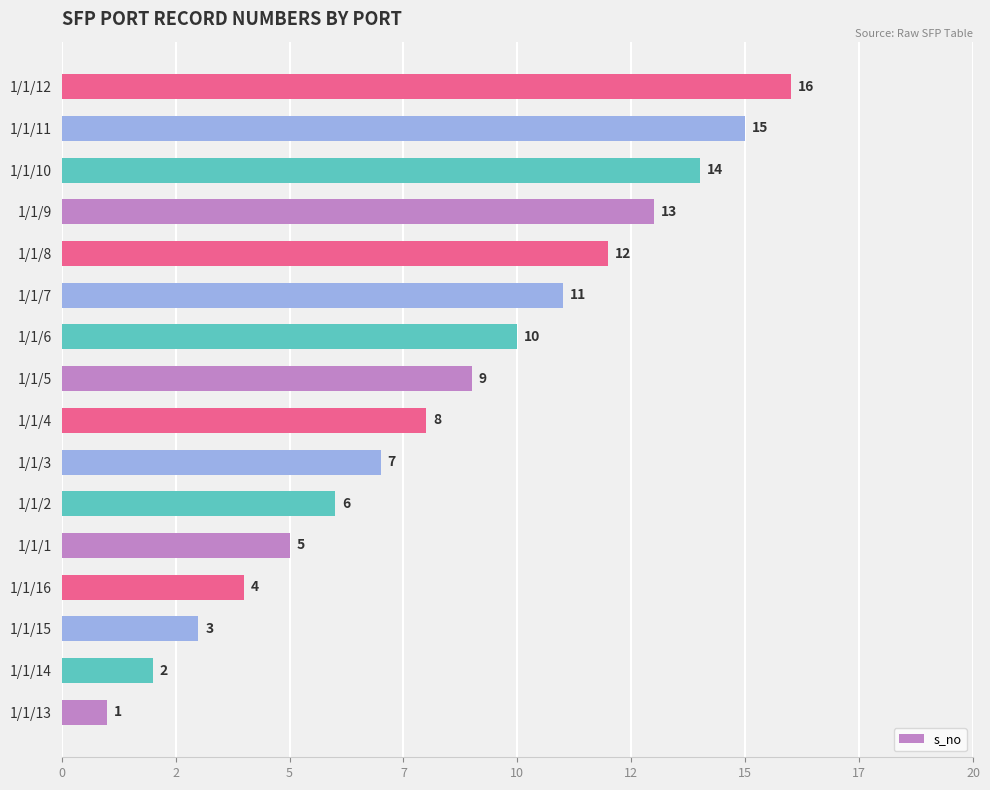

What is the average value?

8